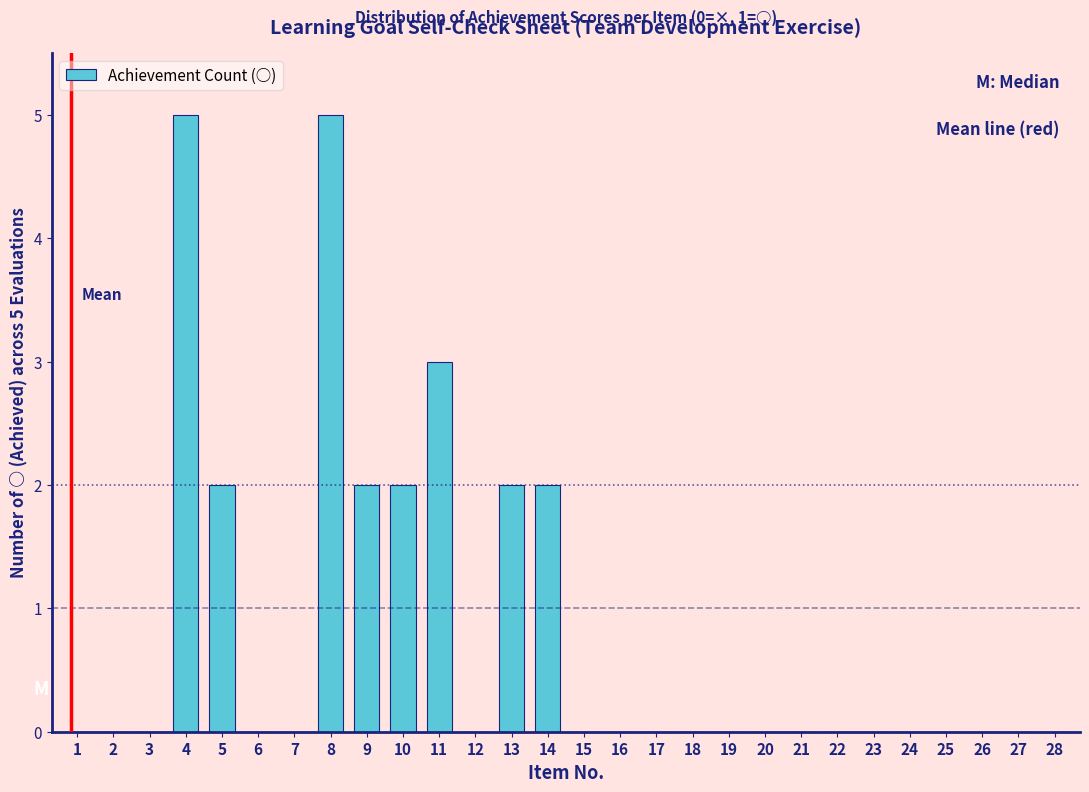

Reading left to right, what are all the values shown in this chart?

1=0	2=0	3=0	4=5	5=2	6=0	7=0	8=5	9=2	10=2	11=3	12=0	13=2	14=2	15=0	16=0	17=0	18=0	19=0	20=0	21=0	22=0	23=0	24=0	25=0	26=0	27=0	28=0